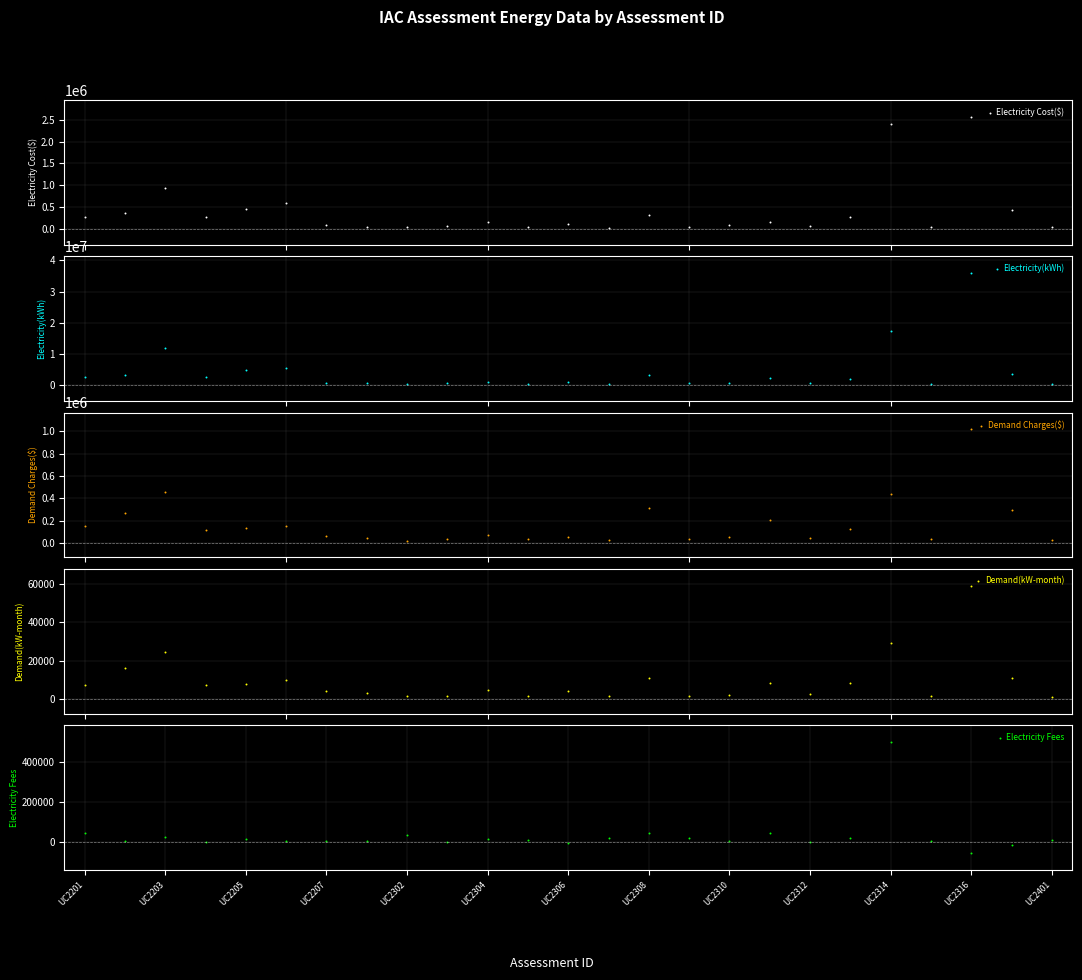

Is the value of Demand(kW-month) at UC2314 greater than the value of Electricity Fees at UC2314?

No